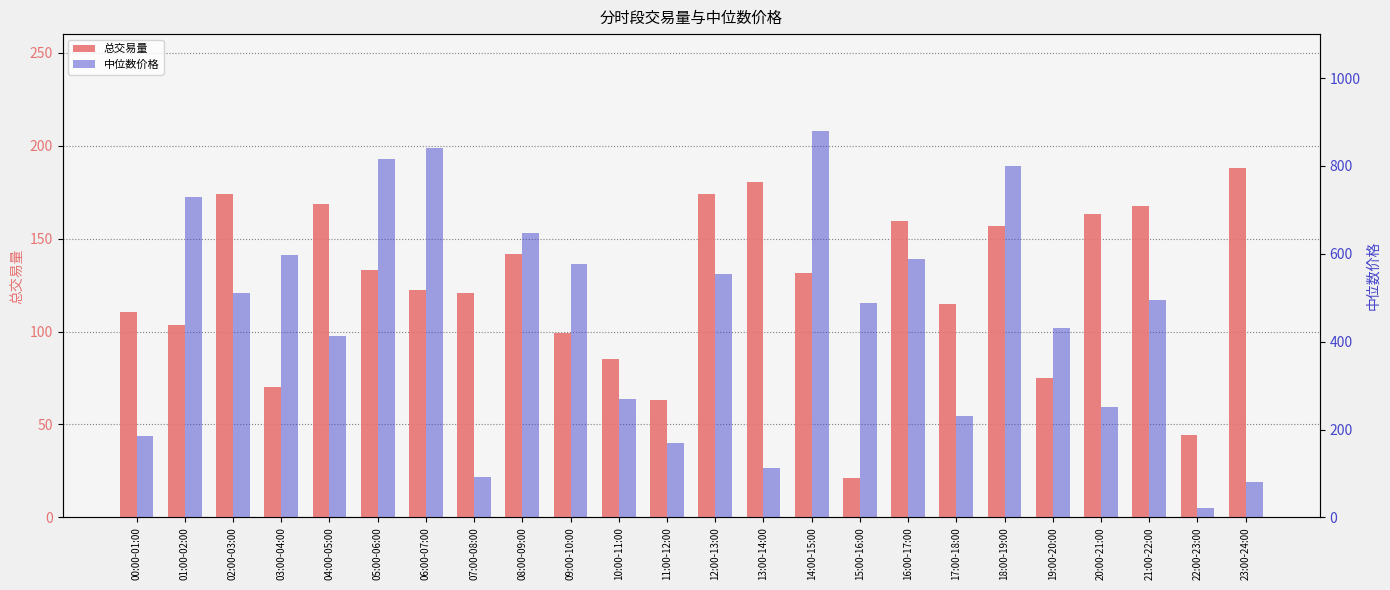

Is it true that 中位数价格 equals 326.6 at 14:00-15:00?

False